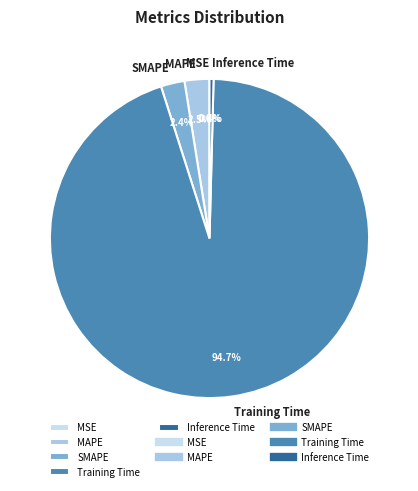

Is it true that SMAPE is 2% of the pie?

True